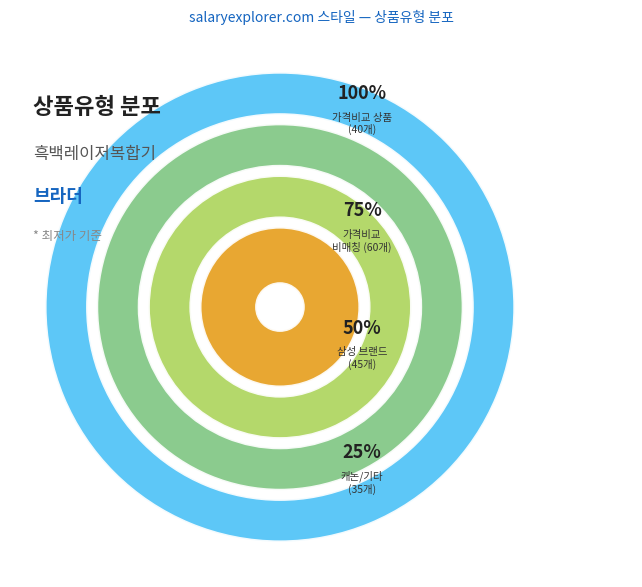

The 일반 - 가격비교 상품 slice represents 53% of the pie. True or false?

False